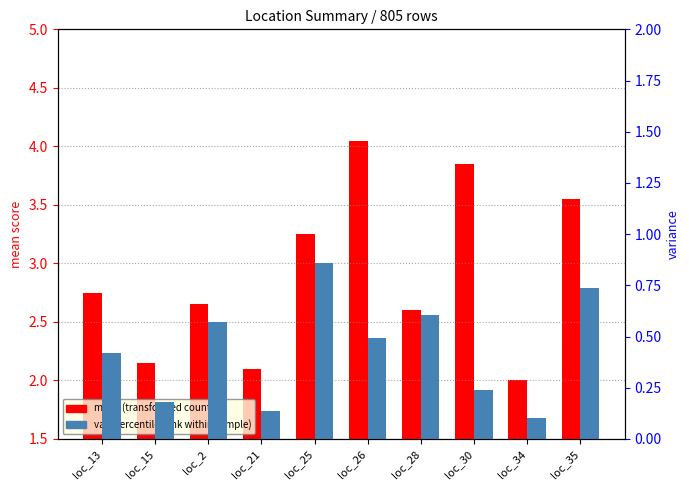

Reading left to right, what are all the values shown in this chart?

mean (transformed count): loc_13=2.8	loc_15=2.1	loc_2=2.6	loc_21=2.1	loc_25=3.2	loc_26=4.0	loc_28=2.6	loc_30=3.9	loc_34=2.0	loc_35=3.5
var (percentile rank): loc_13=0.4	loc_15=0.2	loc_2=0.6	loc_21=0.1	loc_25=0.9	loc_26=0.5	loc_28=0.6	loc_30=0.2	loc_34=0.1	loc_35=0.7